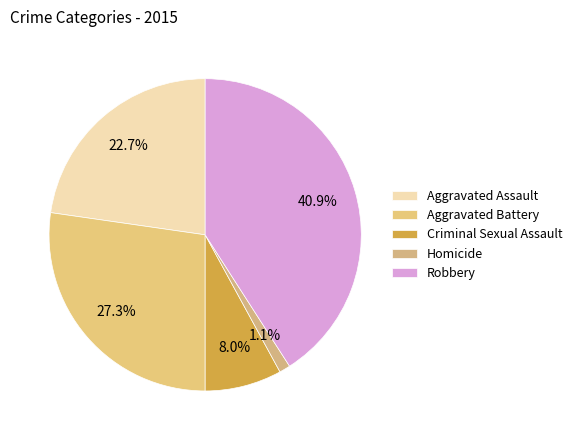

True or false: Robbery accounts for 41% of the total.

True